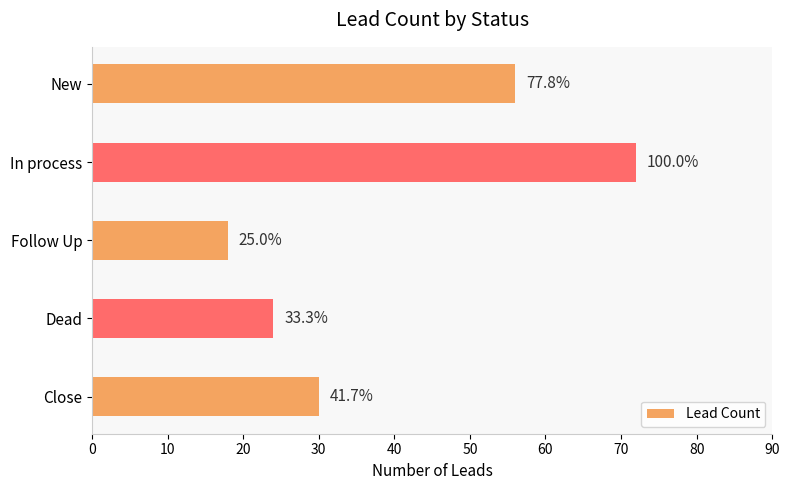

What is the maximum value shown in the chart?

72